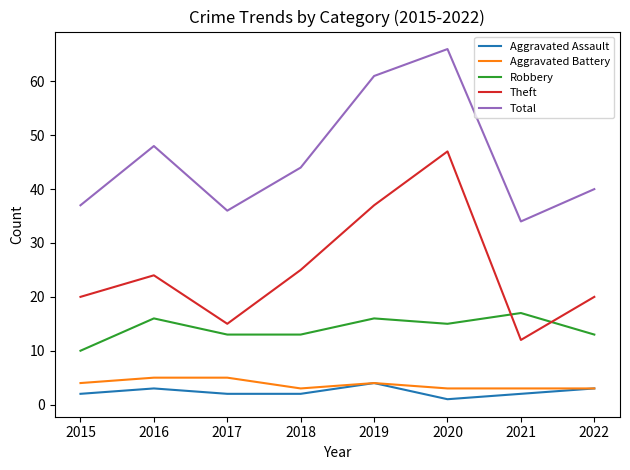

What is the difference between the second highest and minimum values in the Robbery series?

6